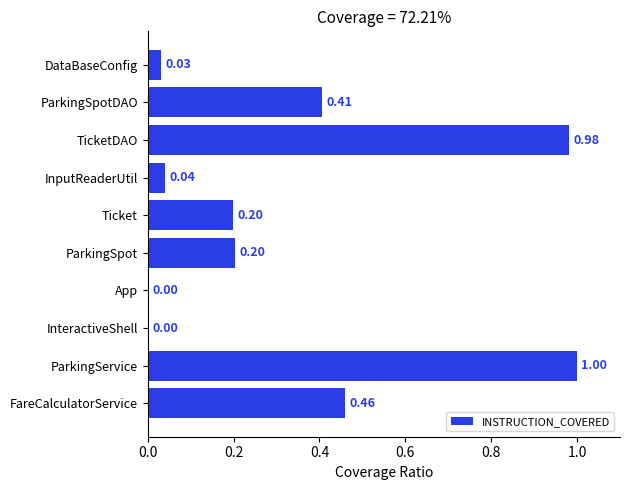

Are the bars grouped side by side (vs. stacked)?

No